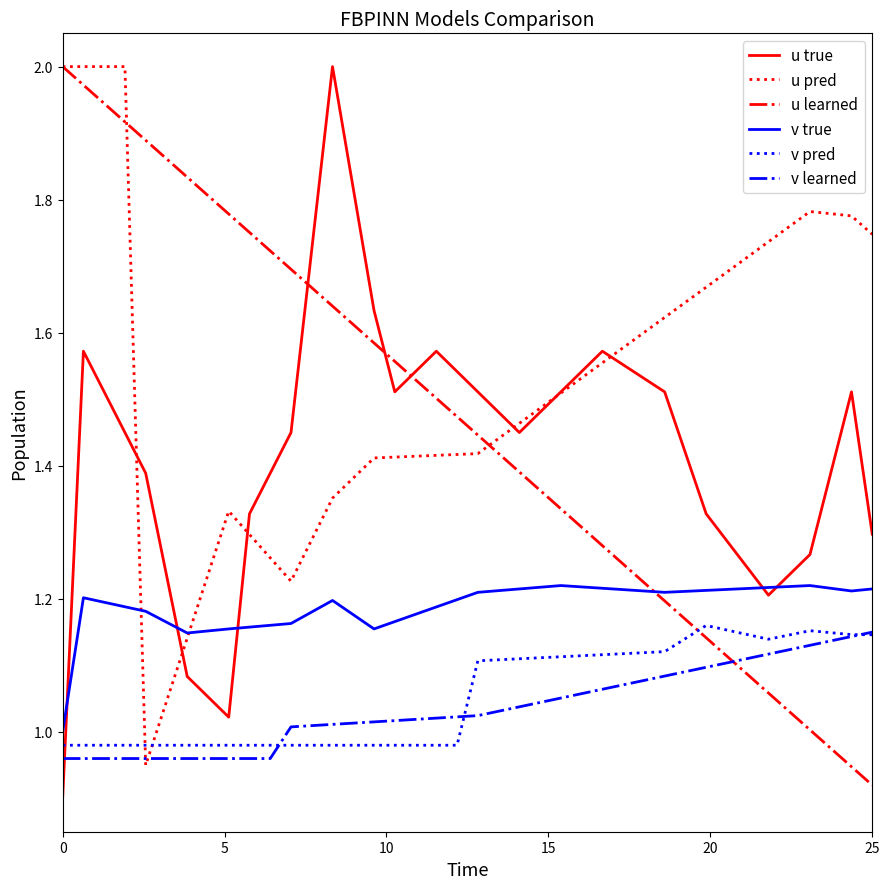

What are all the series names shown in the legend?

u true, u pred, u learned, v true, v pred, v learned